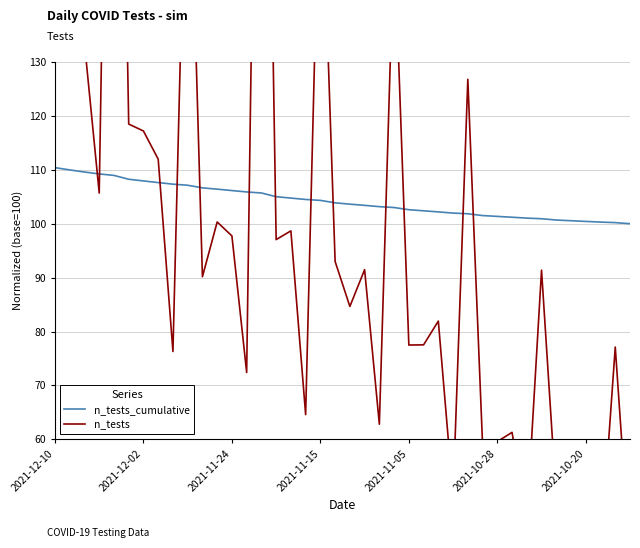

After their last crossing, which series has the higher values: n_tests or n_tests_cumulative?

n_tests_cumulative